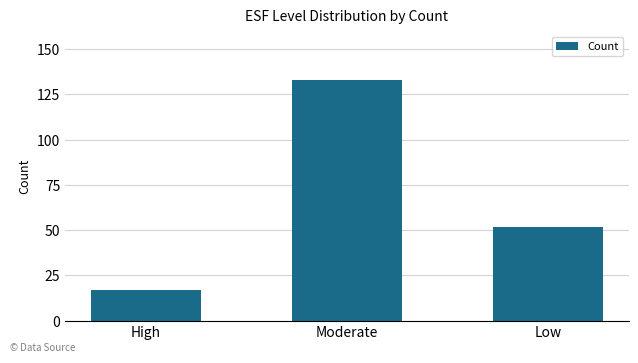

Which category has the highest value across all series?

Moderate